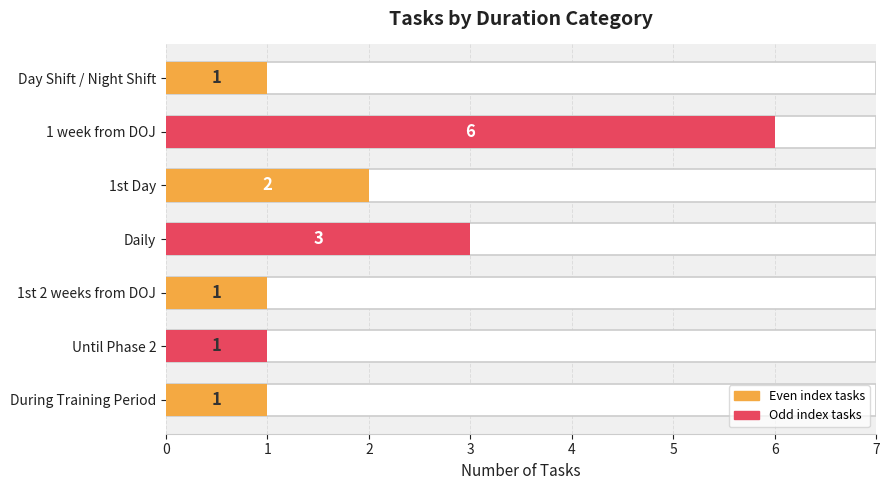

What is the smallest value displayed?

1